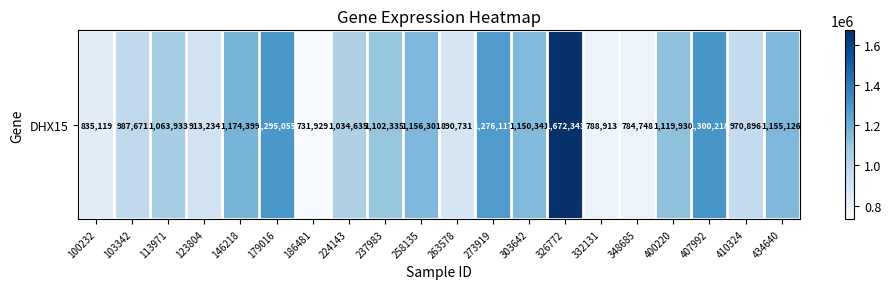

Count the number of categories in the chart.

20